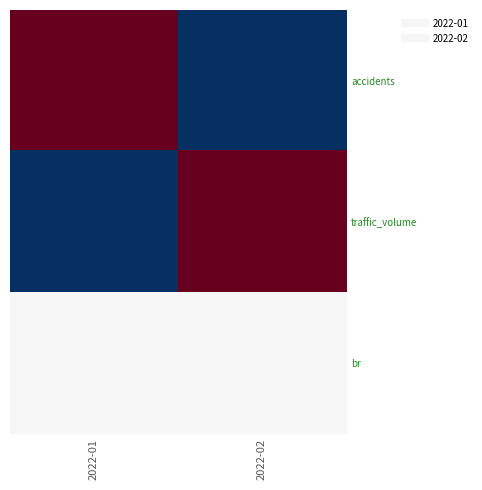

Count the number of categories in the chart.

2